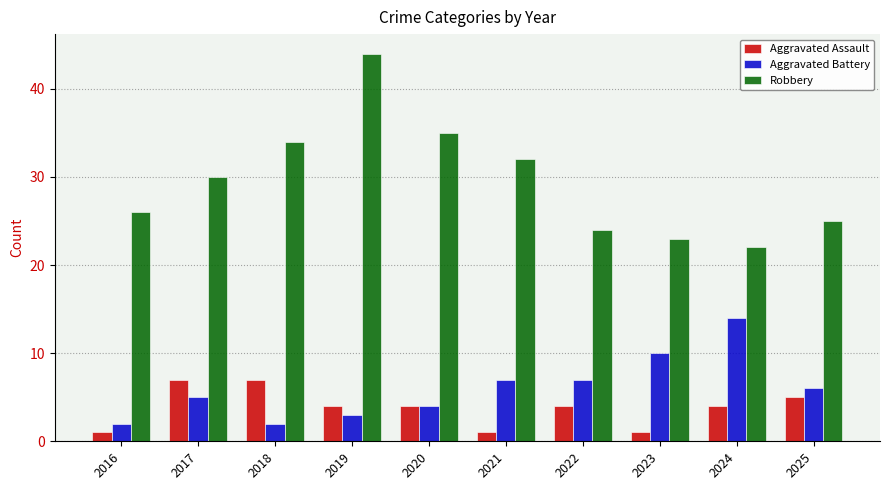

What are all the series names shown in the legend?

Aggravated Assault, Aggravated Battery, Robbery